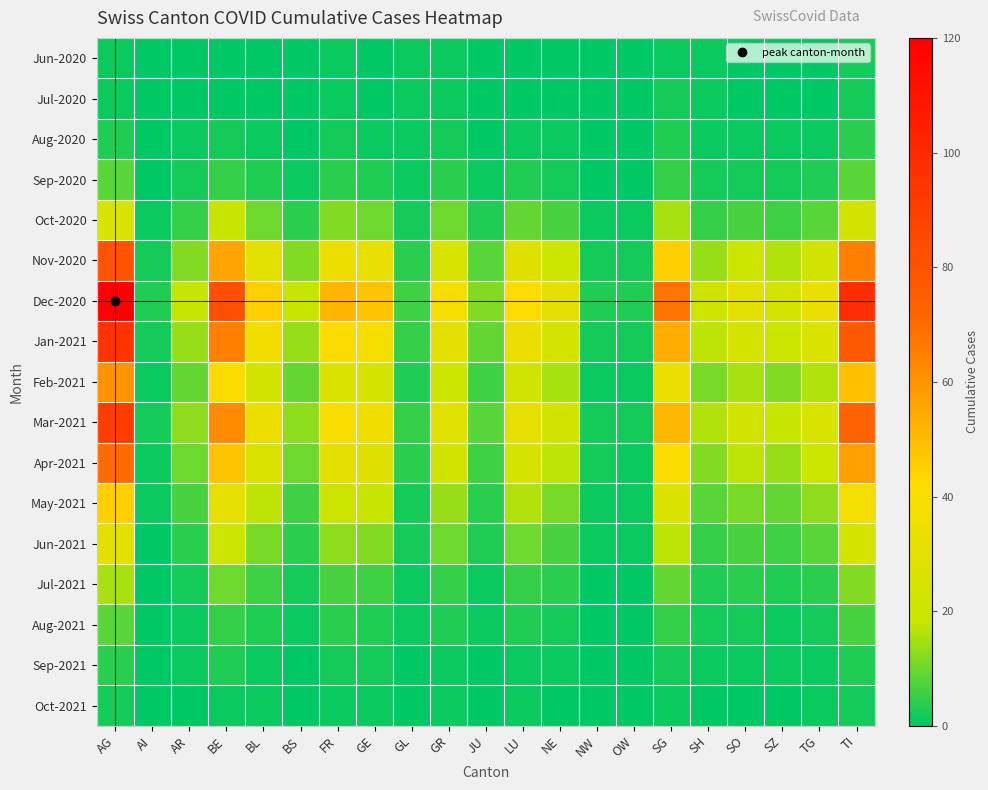

How many distinct data groups are displayed?

17